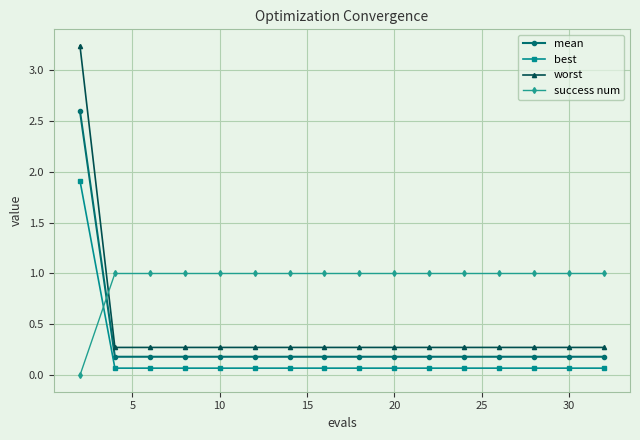

Rank the series by their maximum value, from lowest to highest.

success num, best, mean, worst